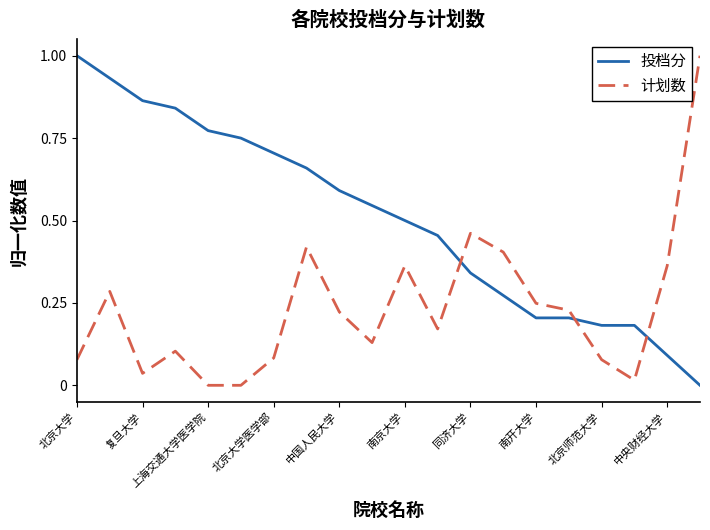

Rank the series by their average value, from lowest to highest.

计划数, 投档分